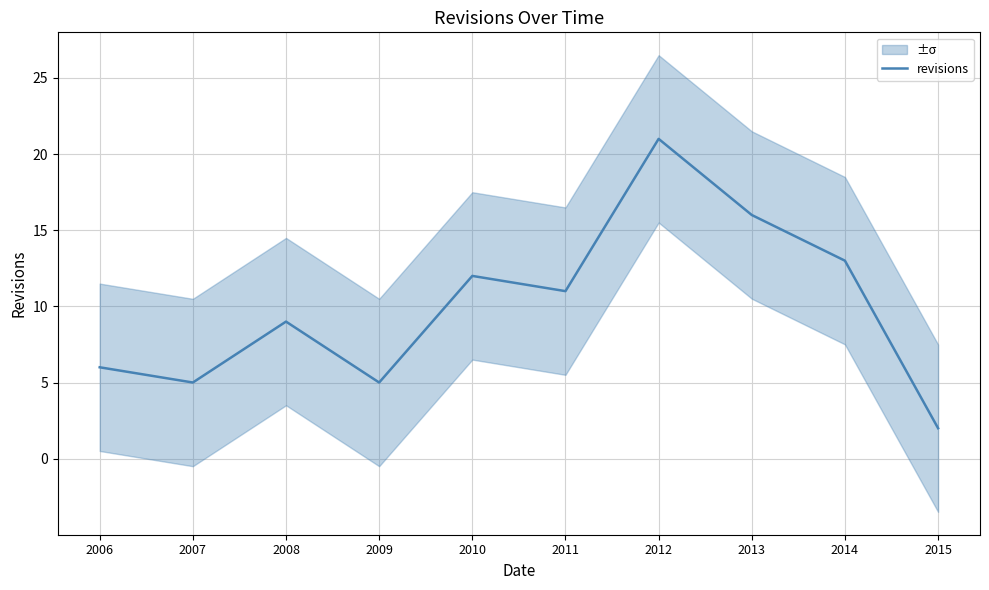

How many points are lower than both their immediate neighbors (excluding endpoints)?

3